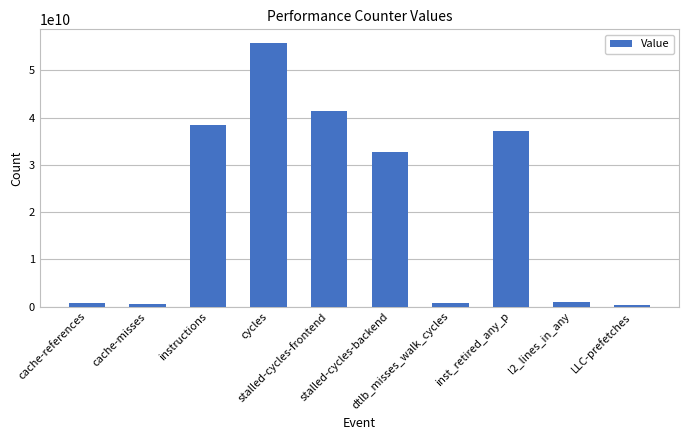

The value at stalled-cycles-backend is 32798516349. True or false?

True